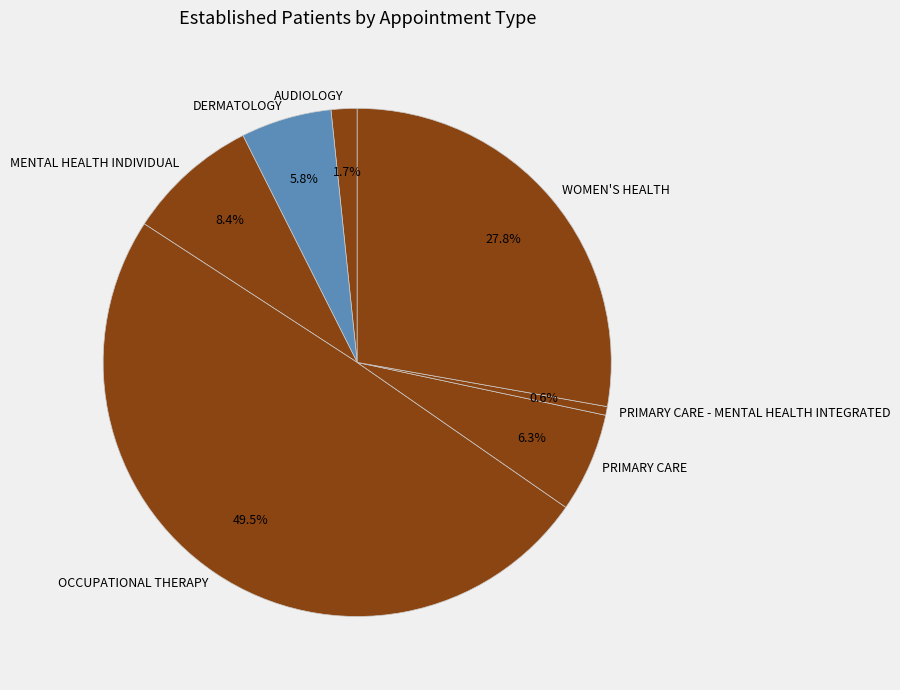

To the nearest percent, what is the average slice percentage?

14%